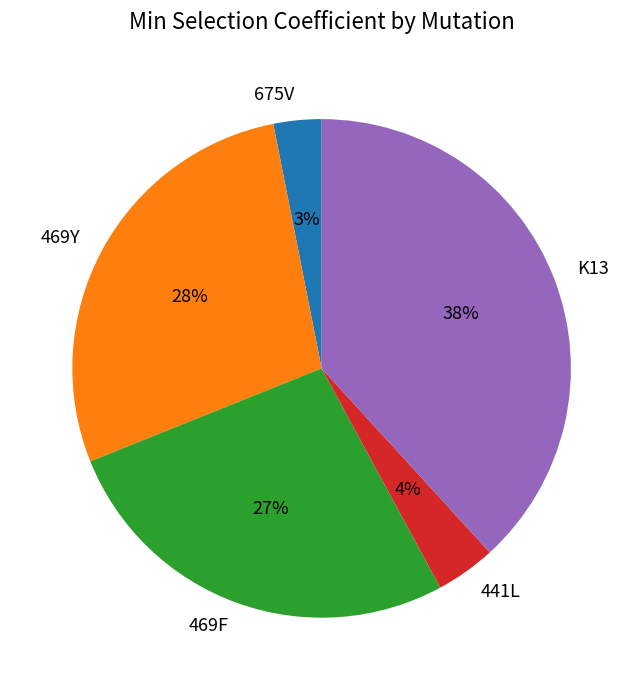

To the nearest percent, what percentage of the pie is 675V?

3%